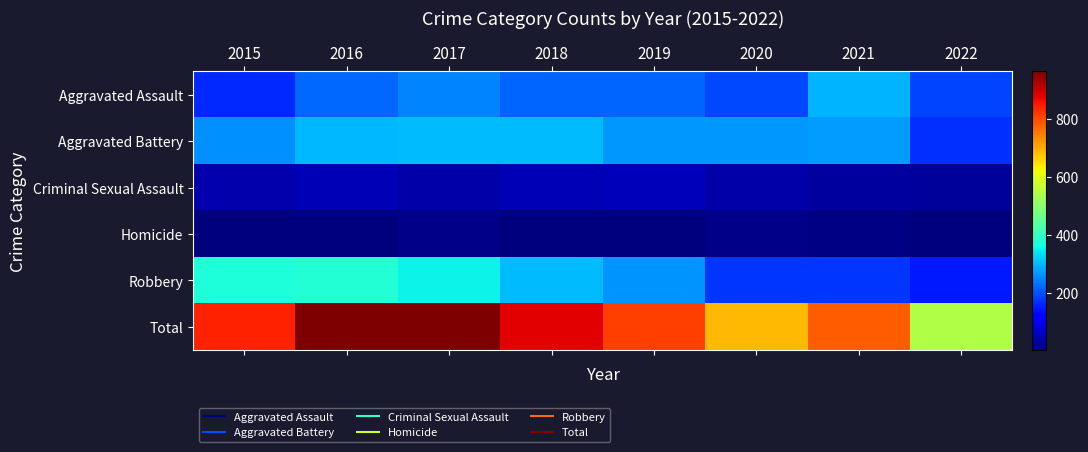

Which series has the widest spread of values?

Total